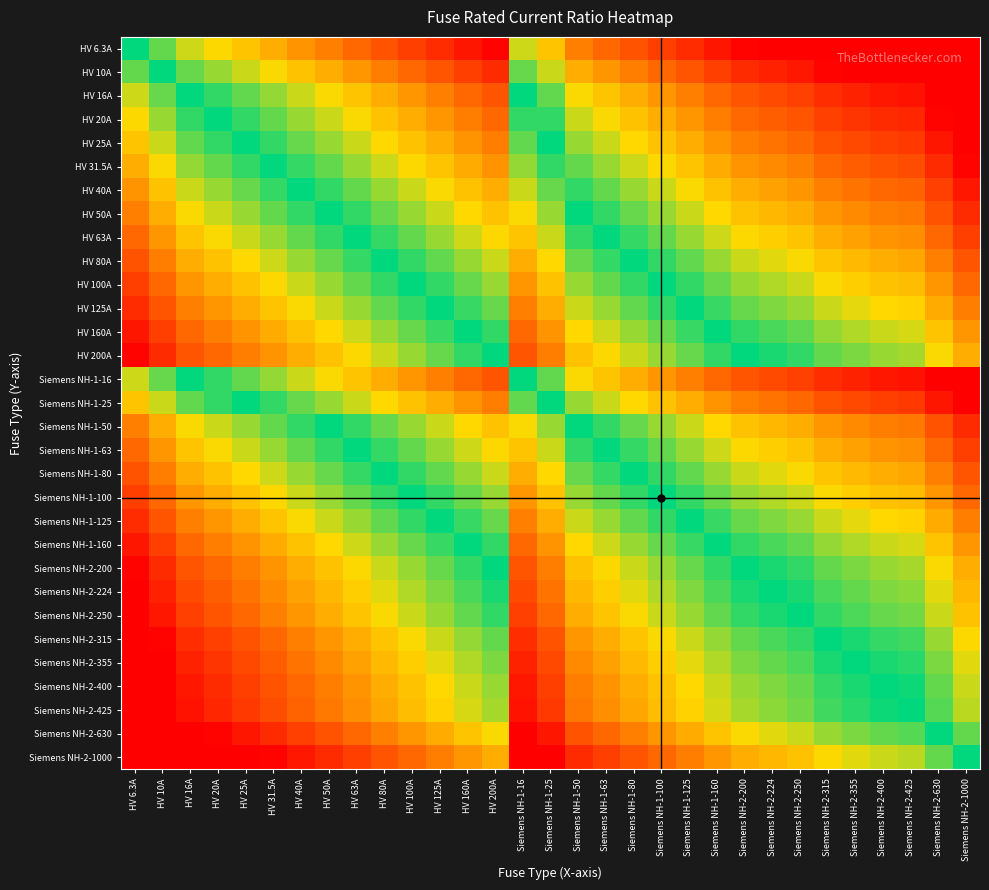

What is the greatest value displayed?

5.1